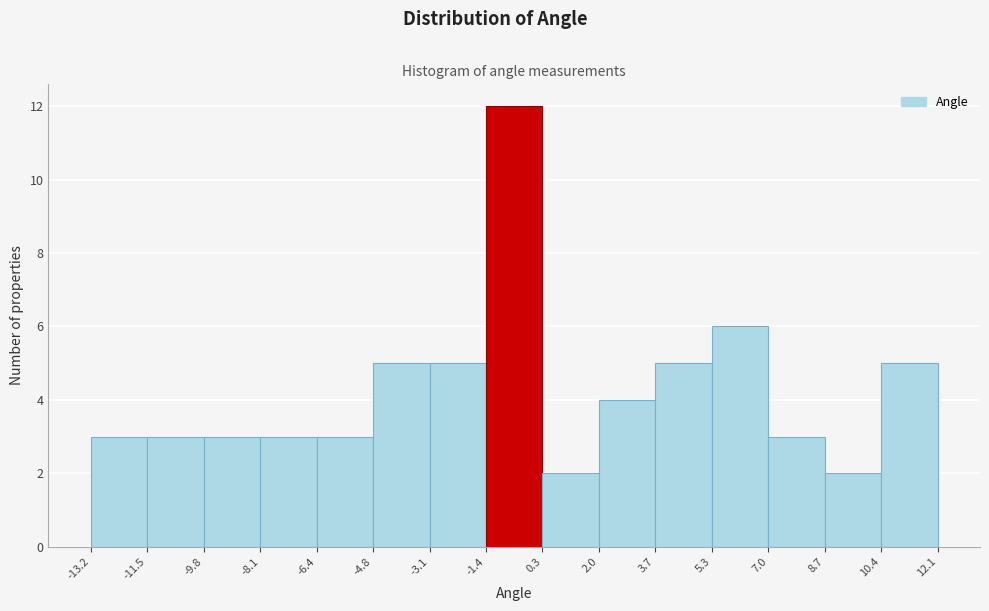

Which range on the x-axis has the tallest bar?

-1.4 to 0.3